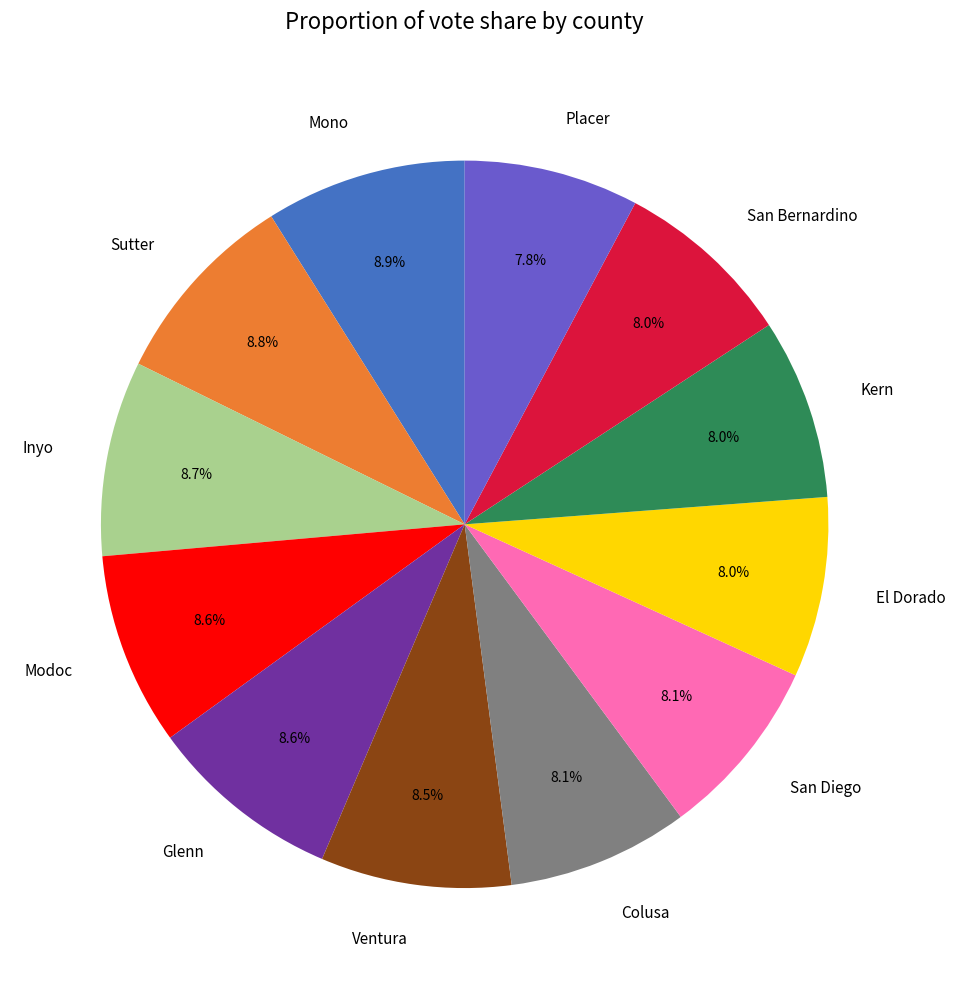

Is Glenn the majority of the pie?

No